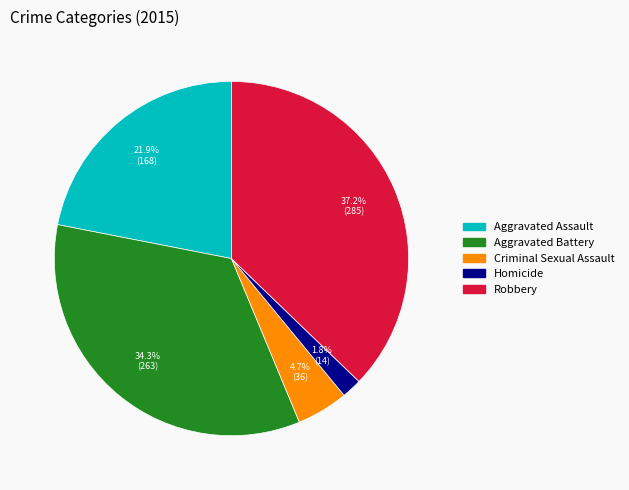

What percentage is the Aggravated Battery slice, to the nearest percent?

34%